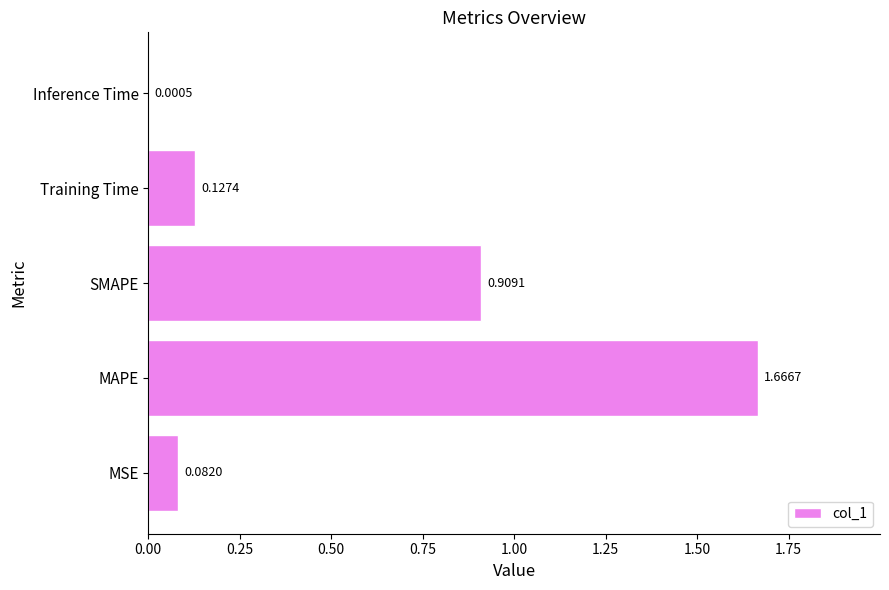

At which label is the value closest to 0?

Inference Time